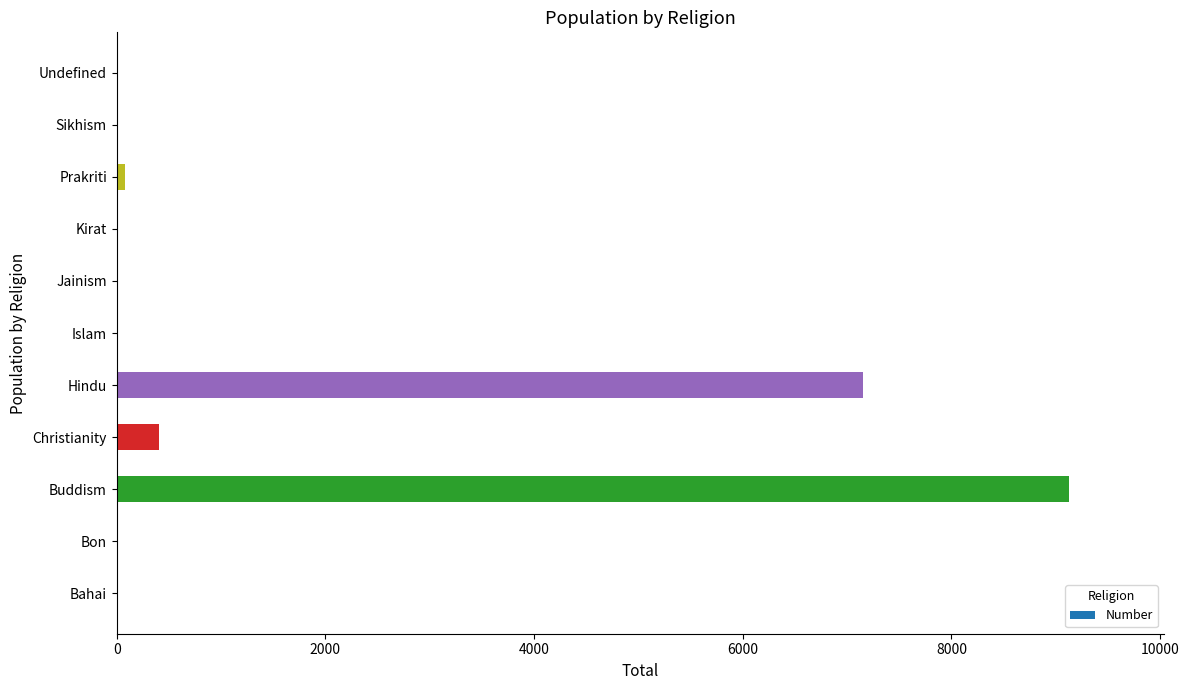

Where is the data nearest to the value 4562?

Hindu